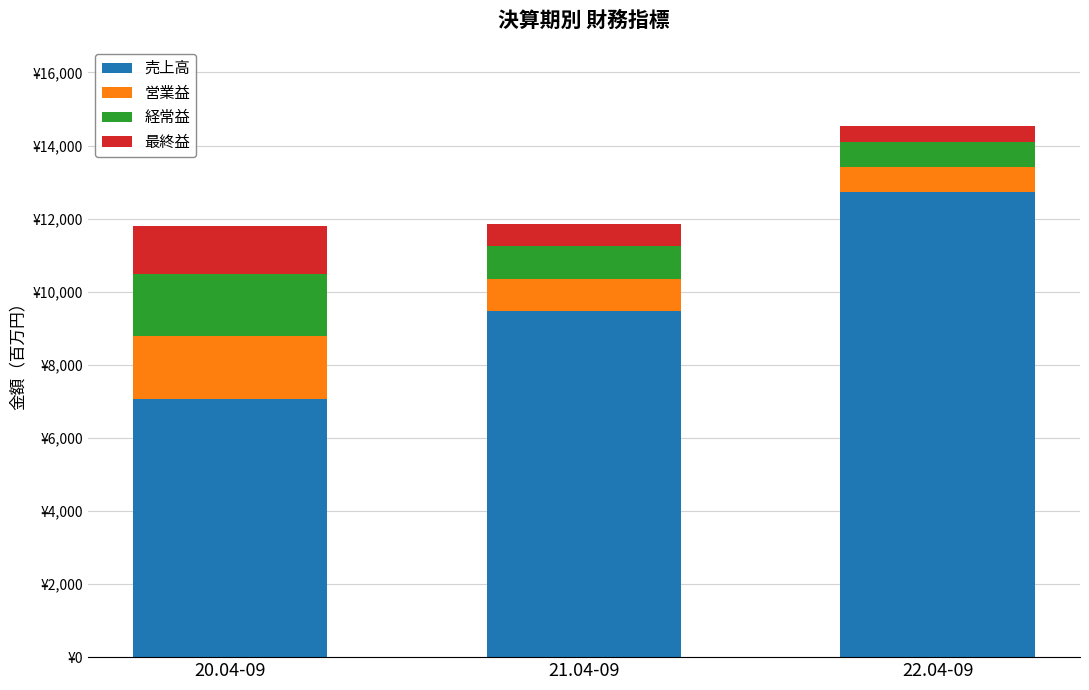

Does the chart contain any negative values?

No